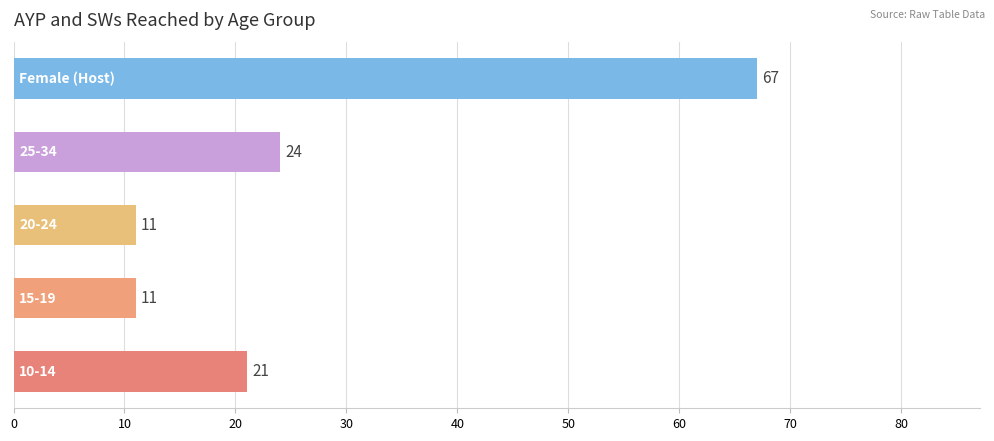

What is the minimum value shown in the chart?

11